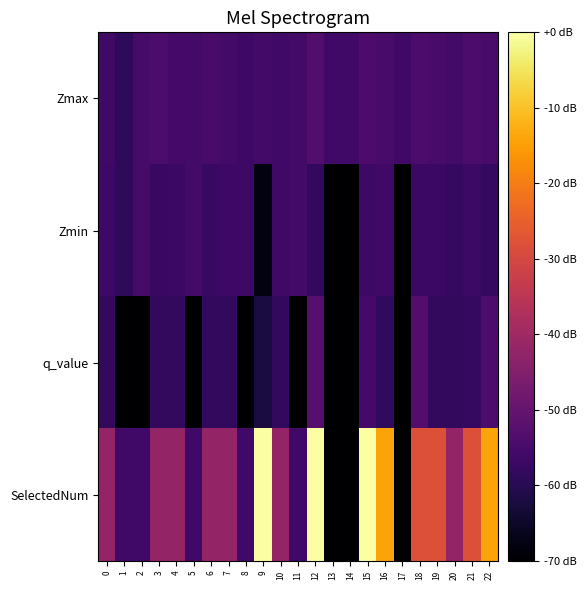

Reading left to right, transcribe all the data shown in this chart.

Zmax: 0=-56.2	1=-59.0	2=-55.1	3=-54.3	4=-55.4	5=-55.8	6=-54.9	7=-55.7	8=-56.5	9=-55.7	10=-55.9	11=-55.7	12=-53.1	13=-56.0	14=-56.0	15=-54.1	16=-54.7	17=-56.0	18=-54.4	19=-54.7	20=-55.5	21=-54.4	22=-54.8
Zmin: 0=-56.5	1=-59.0	2=-55.1	3=-57.3	4=-57.0	5=-55.8	6=-57.6	7=-56.6	8=-56.5	9=-67.9	10=-56.2	11=-55.7	12=-58.3	13=-70.0	14=-70.0	15=-56.7	16=-56.2	17=-70.0	18=-56.9	19=-57.0	20=-57.8	21=-56.8	22=-57.7
q_value: 0=-58.3	1=-70.0	2=-70.0	3=-58.3	4=-58.3	5=-70.0	6=-58.3	7=-58.3	8=-70.0	9=-62.2	10=-58.3	11=-70.0	12=-52.5	13=-70.0	14=-70.0	15=-55.2	16=-58.7	17=-70.0	18=-53.0	19=-58.4	20=-58.3	21=-57.7	22=-54.2
SelectedNum: 0=-42.0	1=-56.0	2=-56.0	3=-42.0	4=-42.0	5=-56.0	6=-42.0	7=-42.0	8=-56.0	9=-0.0	10=-42.0	11=-56.0	12=-0.0	13=-70.0	14=-70.0	15=-0.0	16=-14.0	17=-70.0	18=-28.0	19=-28.0	20=-42.0	21=-28.0	22=-14.0